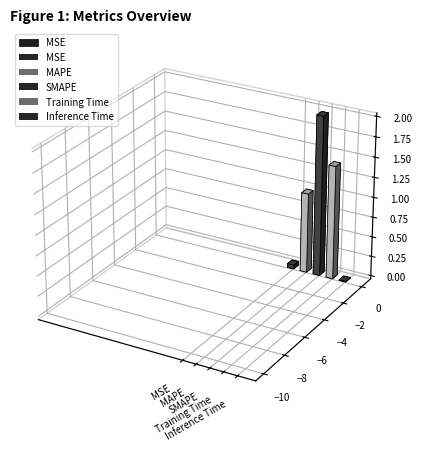

Is it true that the value at Training Time is 1.4?

True